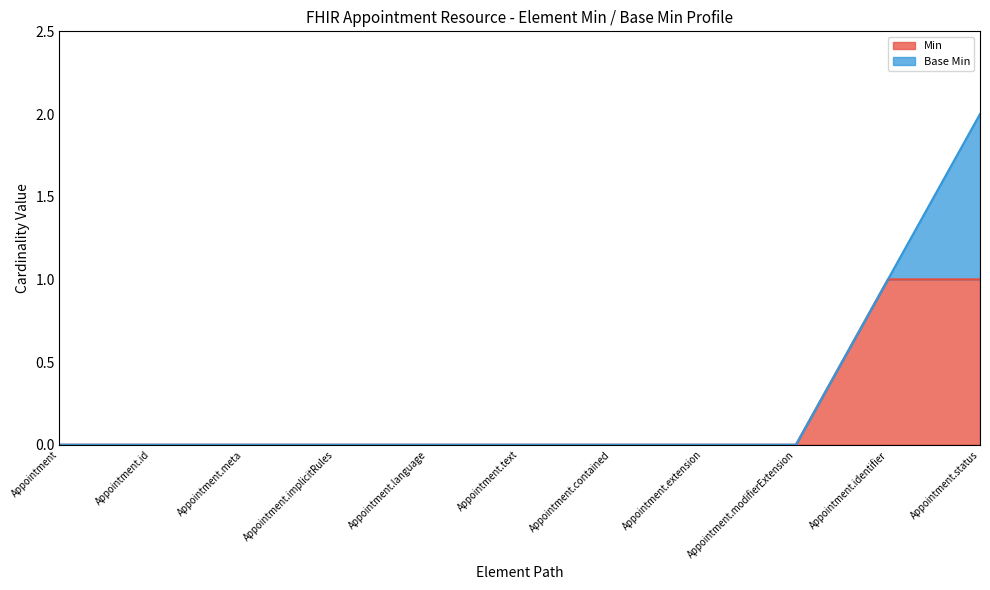

What is the value of the Min=1 elements point at the 11th from the left?

1